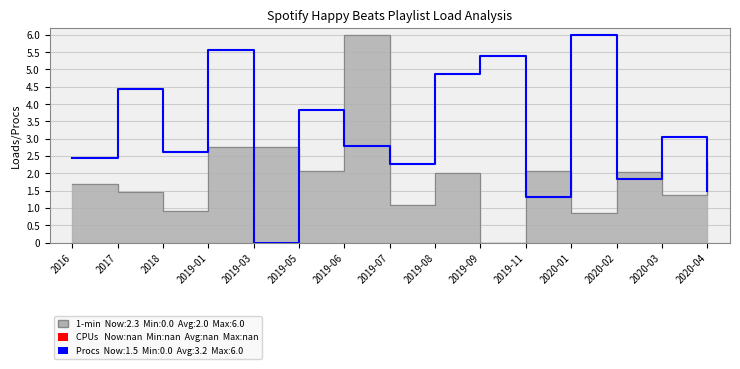

Is the value of CPUs at 2019-05 greater than the value of Procs at 2019-03?

No